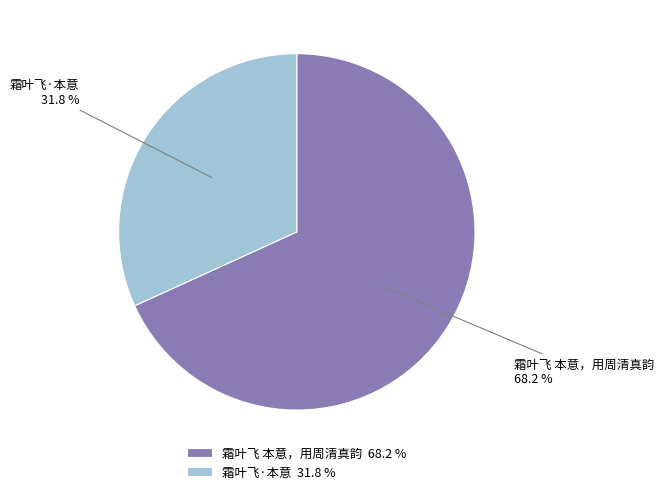

How many slices are in this pie chart?

2